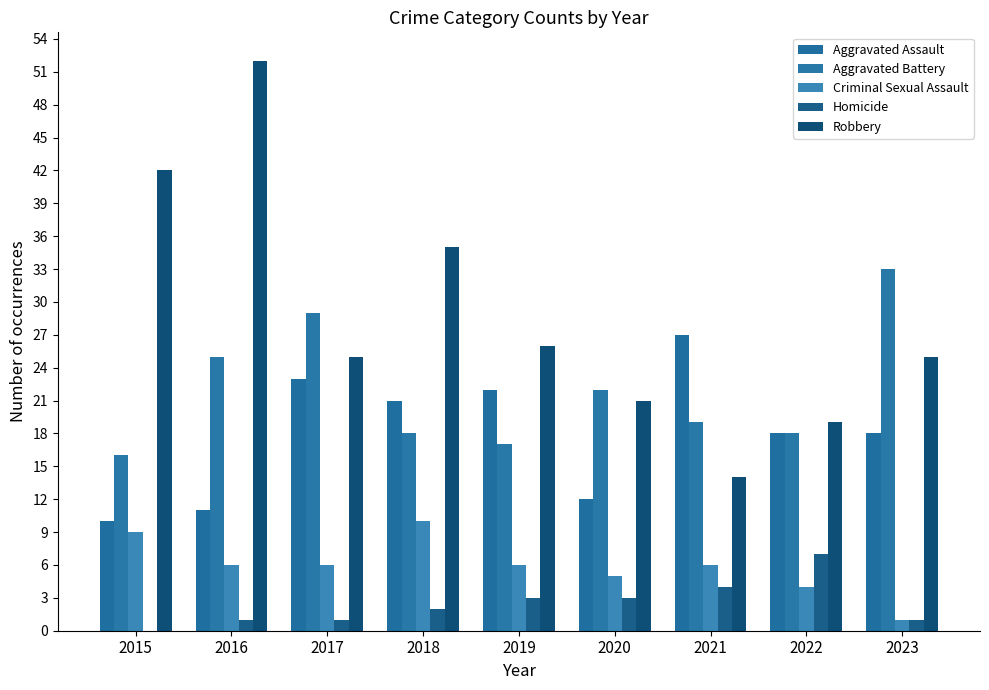

True or false: Homicide has a value of -4 at 2015.

False